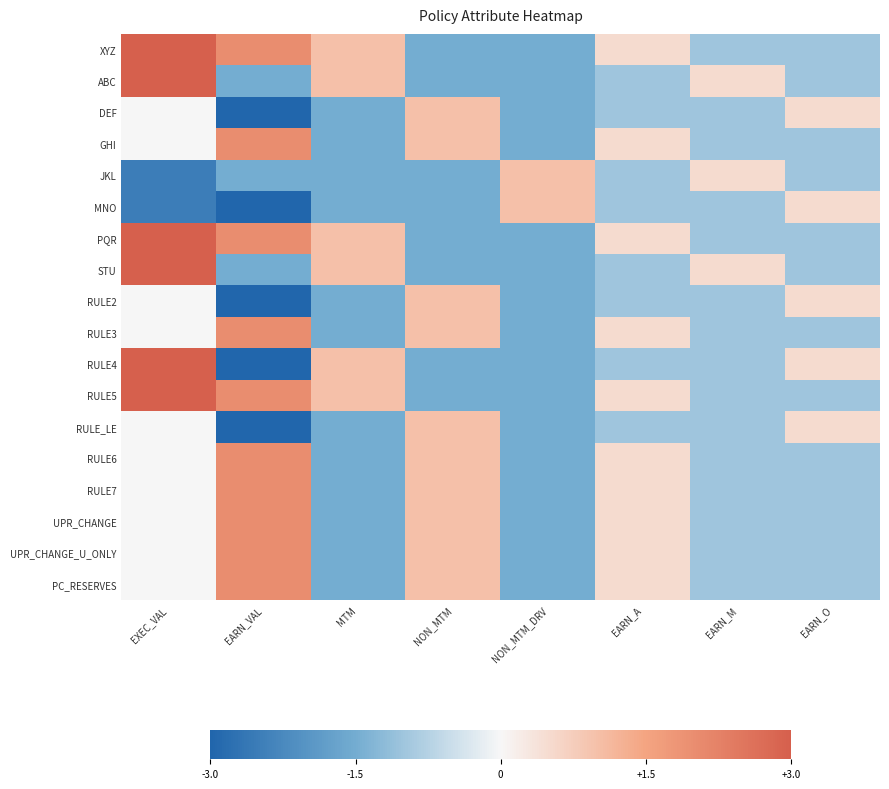

What is the smallest value displayed?

-3.0